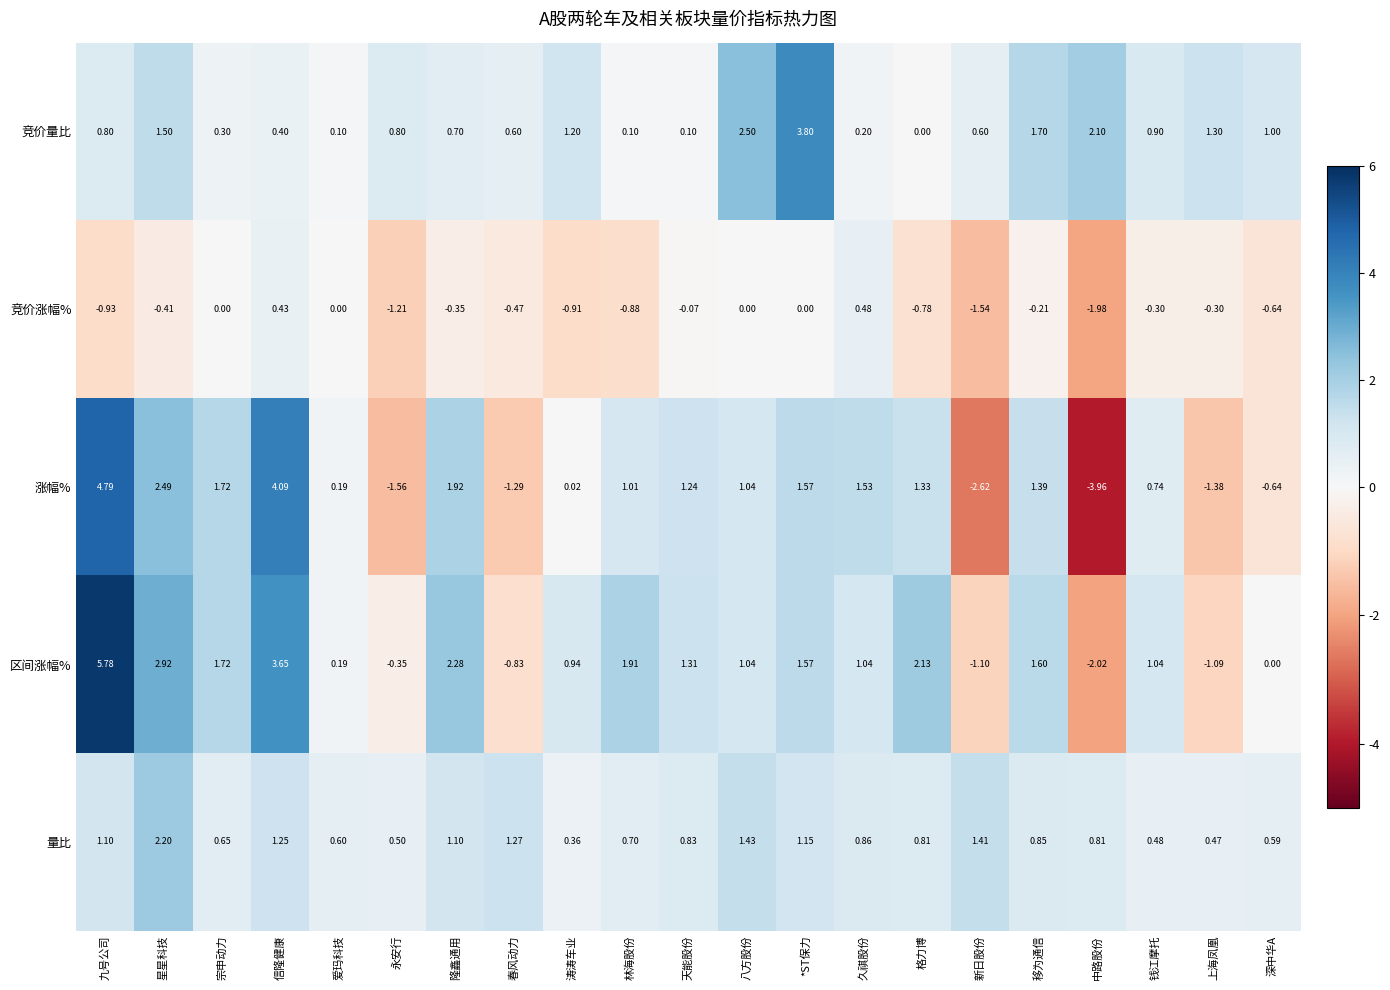

Between 久祺股份 and 钱江摩托, which series saw the biggest shift?

涨幅%